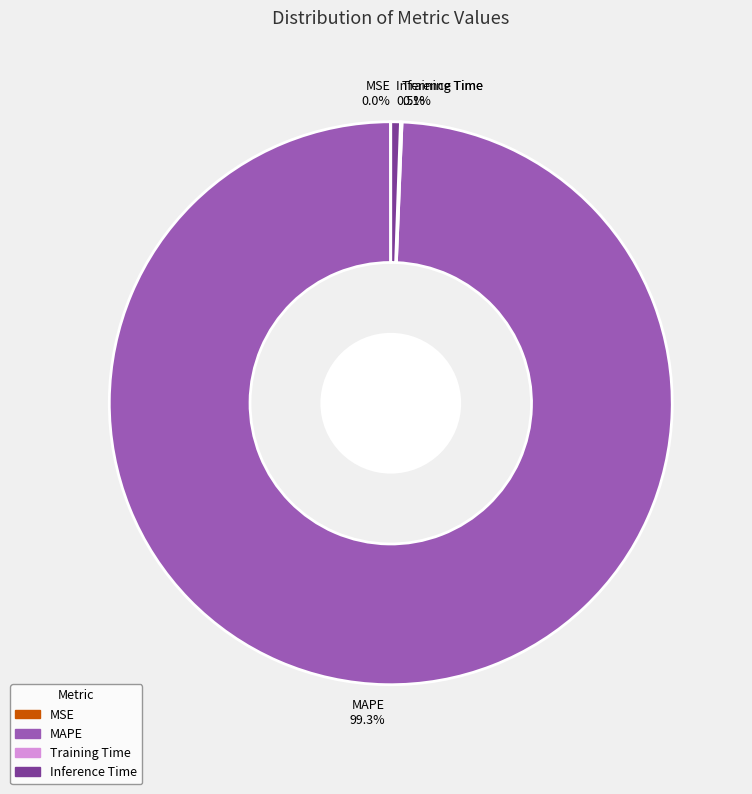

Which category has the biggest portion of the pie?

MAPE